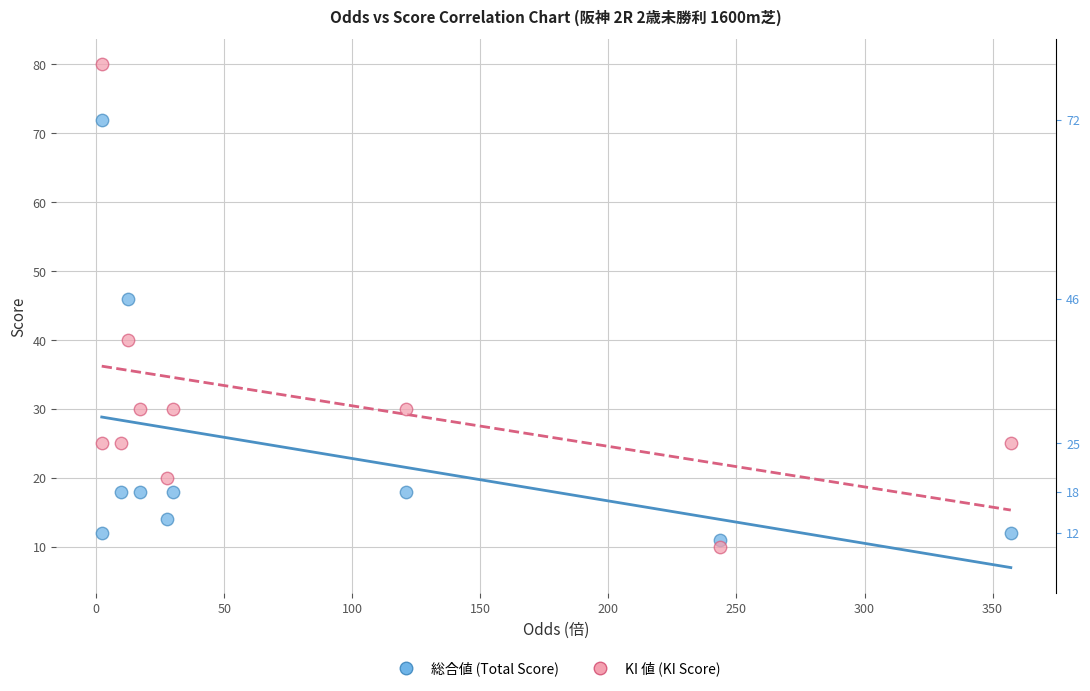

Which series has the largest Y range (max minus min)?

KI 値 (KI Score)